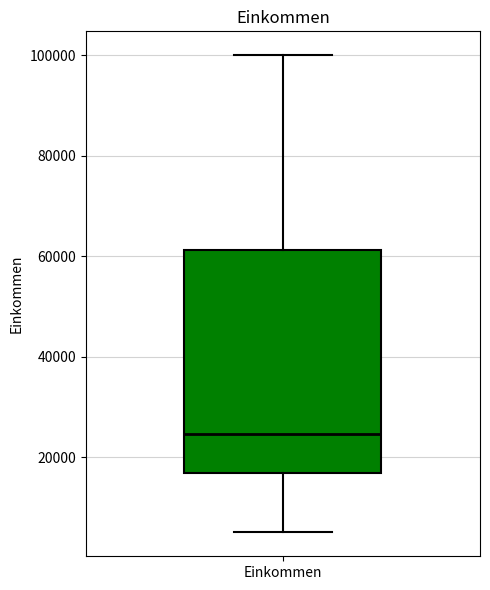

Read this box plot against the y-axis: the position of the median line, the range covered by the box, and the ends of both whiskers. The values are not printed on the chart, so give them approximately, as read against the axis.

median 24000, box 16000 to 62000, whiskers 6000 to 100000